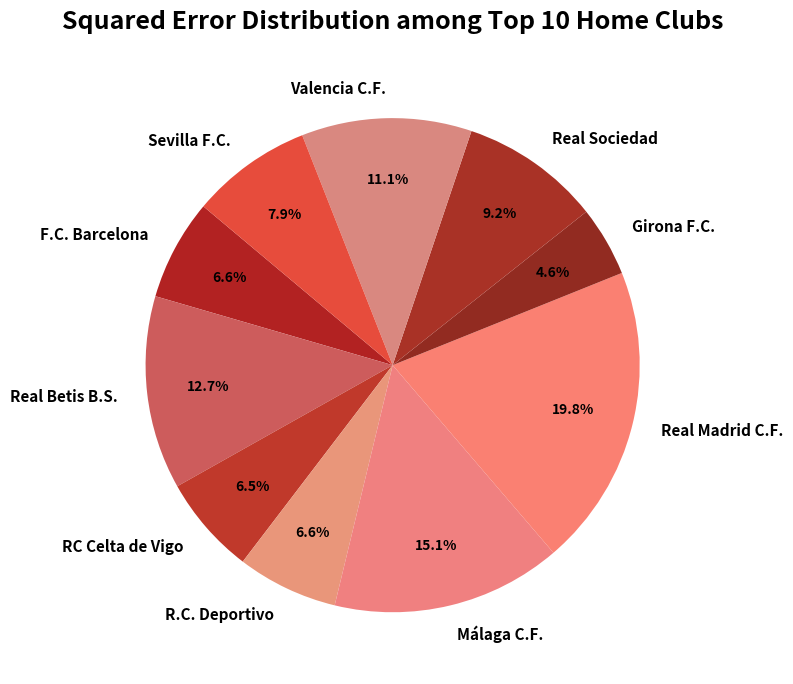

Is Girona F.C. the majority of the pie?

No